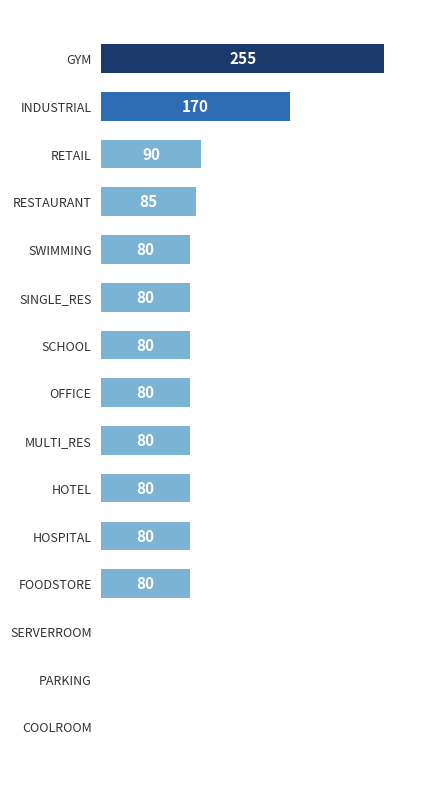

Does the chart contain stacked bars?

No